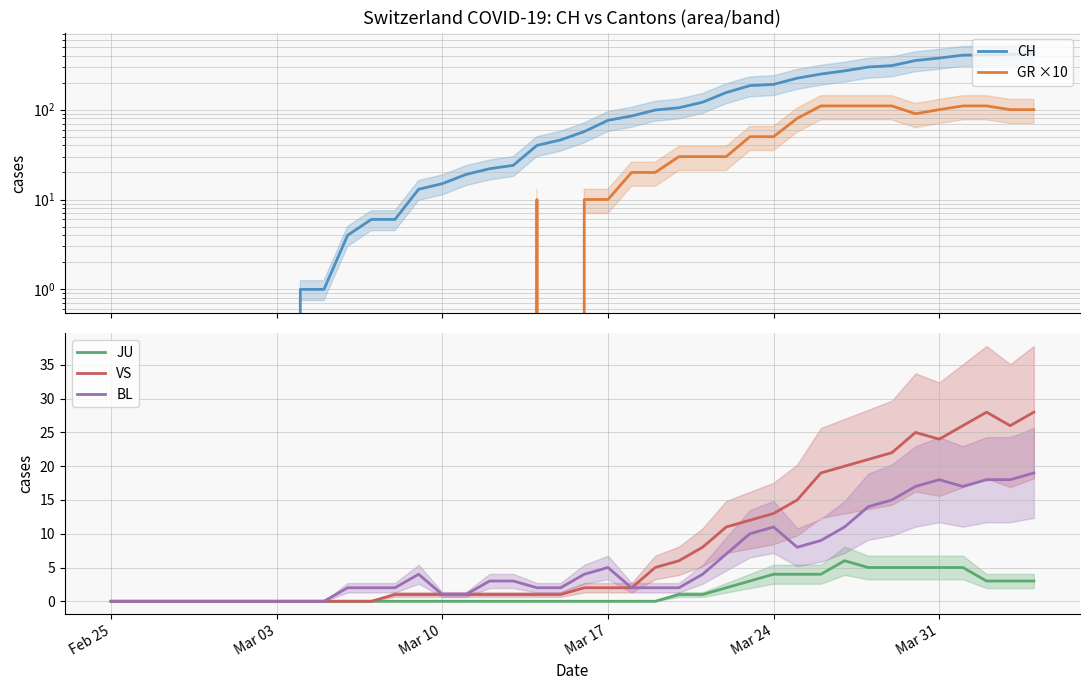

How many values in GR ×10 are above zero?

21